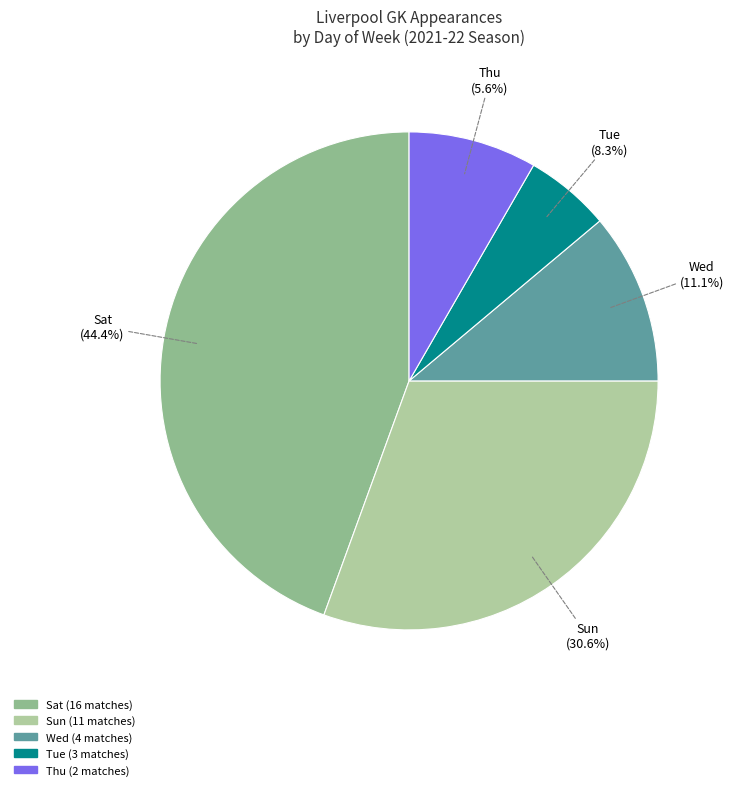

Rank the categories by value from lowest to highest.

Thu, Tue, Wed, Sun, Sat